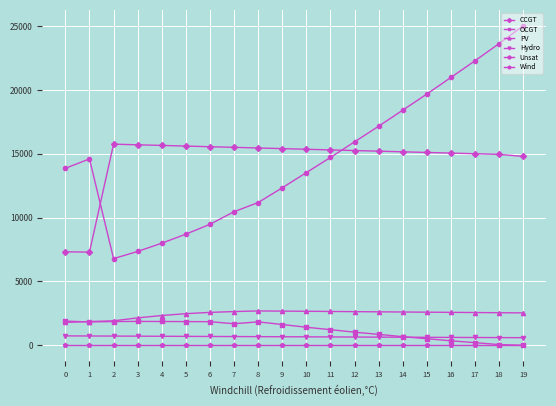

How many distinct data groups are displayed?

6